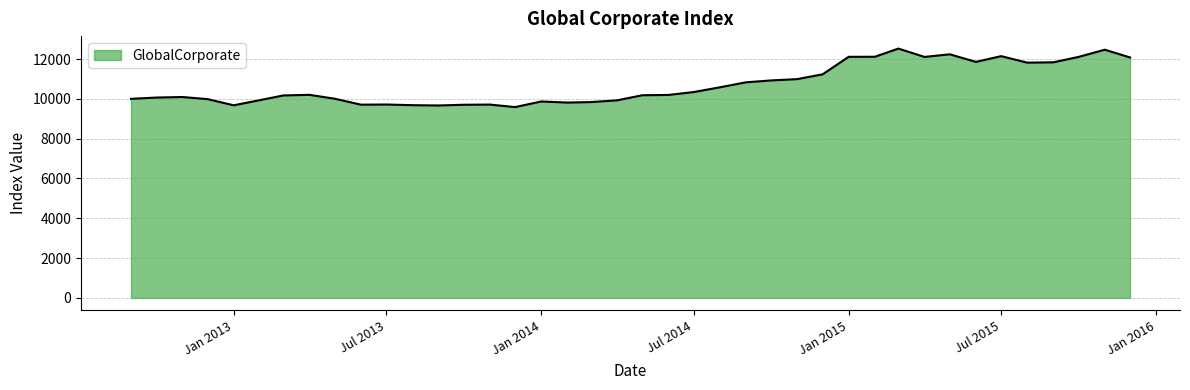

What is the difference between the maximum and minimum values?

2939.0